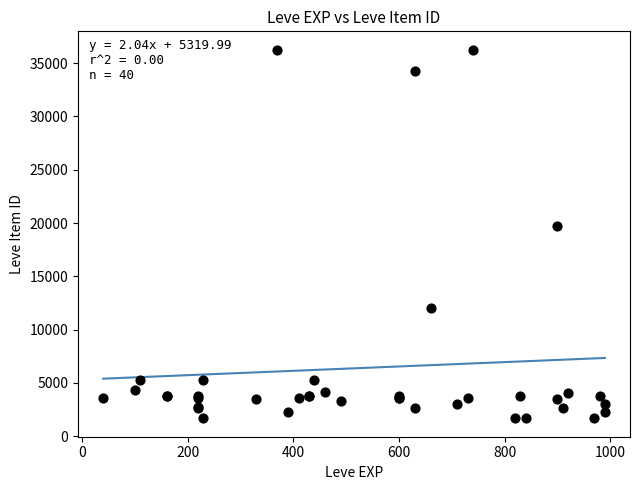

What Y value in the scatter plot is closest to 18967?

19744